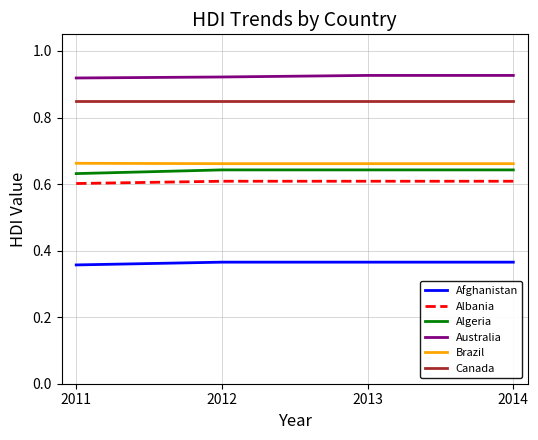

Which series has the largest total across all categories?

Australia